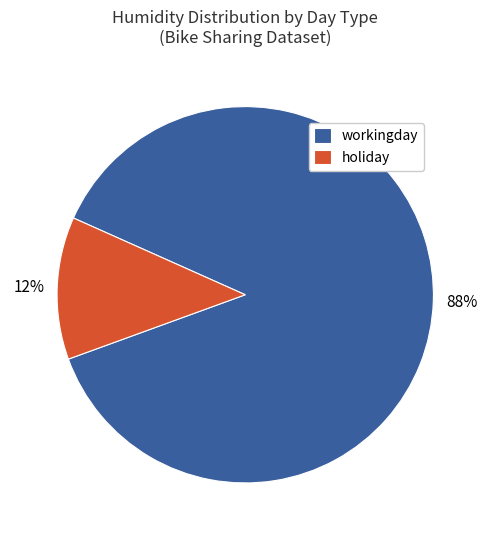

Is there a majority slice in this chart?

Yes